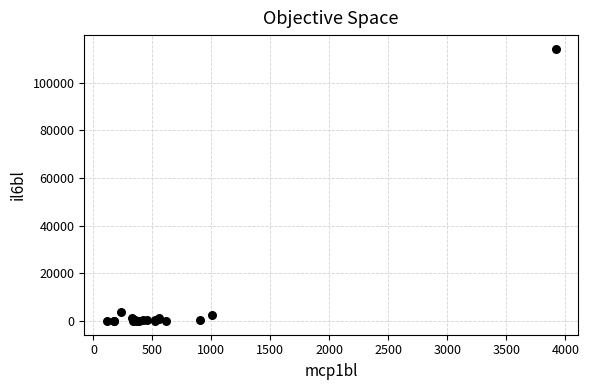

What Y value in the scatter plot is closest to 57098?

3925.1